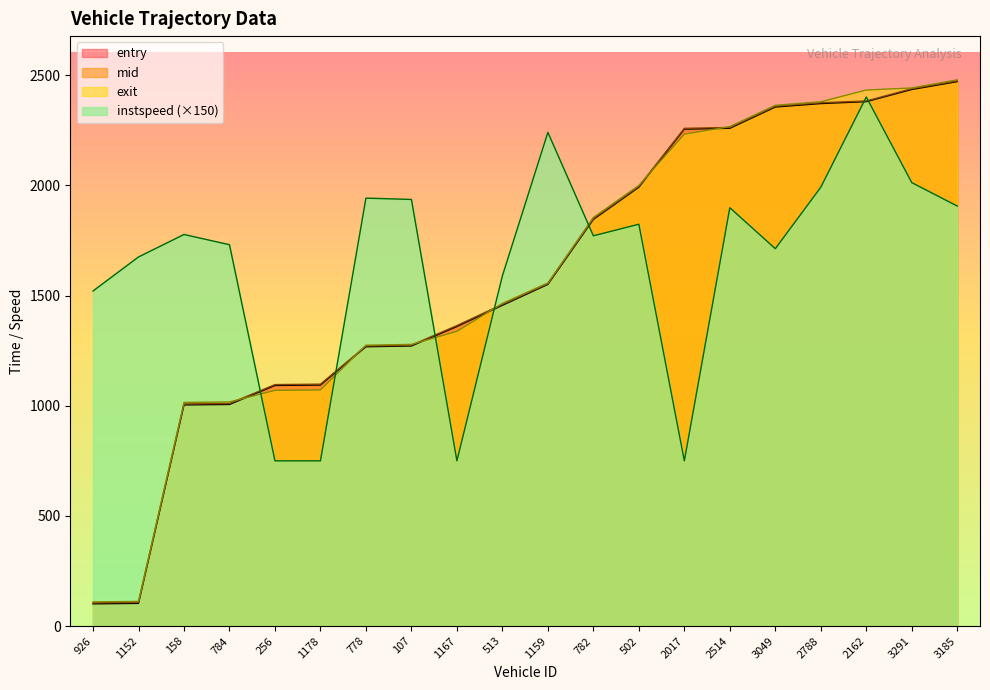

What are all the series names shown in the legend?

entry, mid, exit, instspeed (×150)